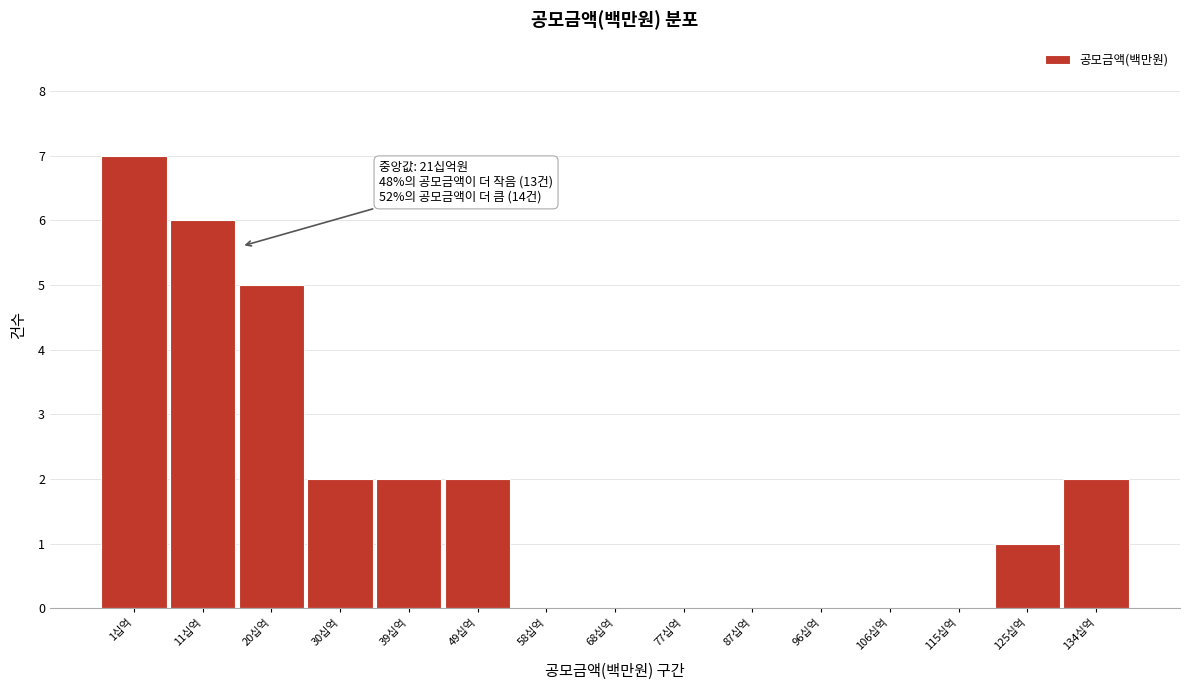

Reading left to right, transcribe all the data shown in this chart.

1십억=7	11십억=6	20십억=5	30십억=2	39십억=2	49십억=2	58십억=0	68십억=0	77십억=0	87십억=0	96십억=0	106십억=0	115십억=0	125십억=1	134십억=2